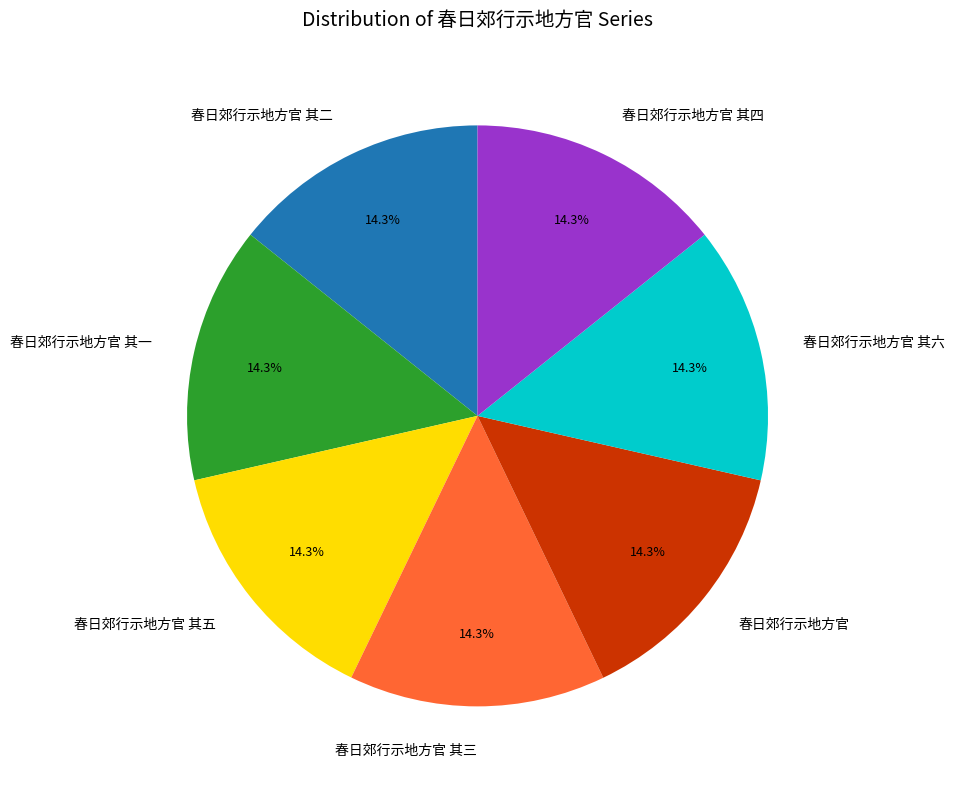

What is the ratio of the value at 春日郊行示地方官 其二 to the value at 春日郊行示地方官?

1.0